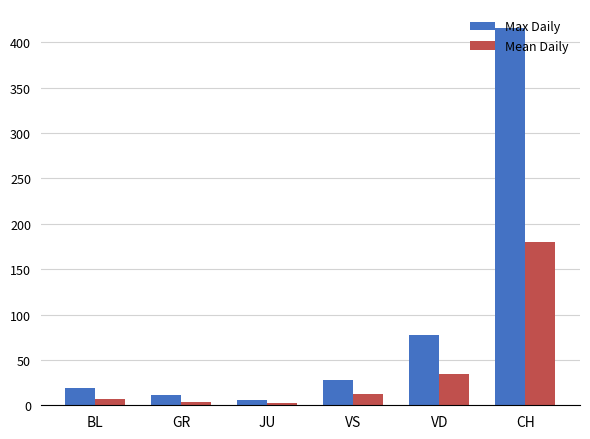

At VS, list the series in order from smallest to largest.

Mean Daily, Max Daily